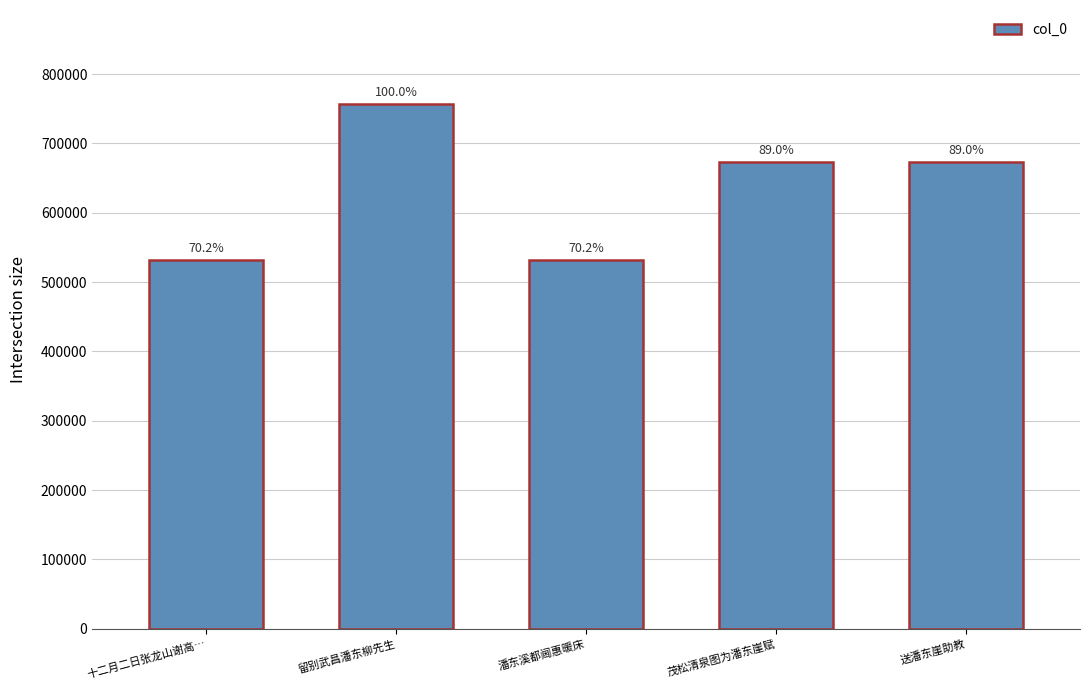

The chart shows a value of 531258 at 潘东溪都阃惠暖床. True or false?

True